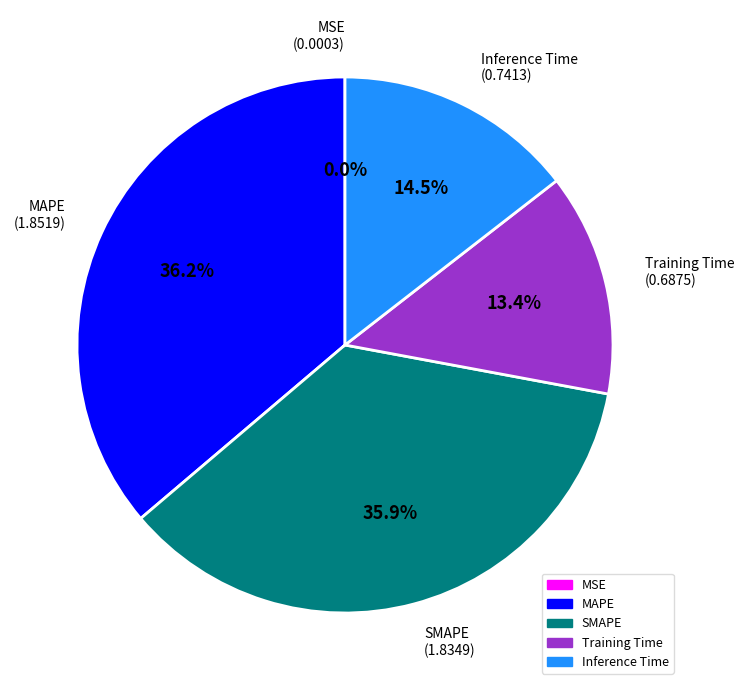

What is the ratio of the value at Training Time to the value at MAPE?

0.4